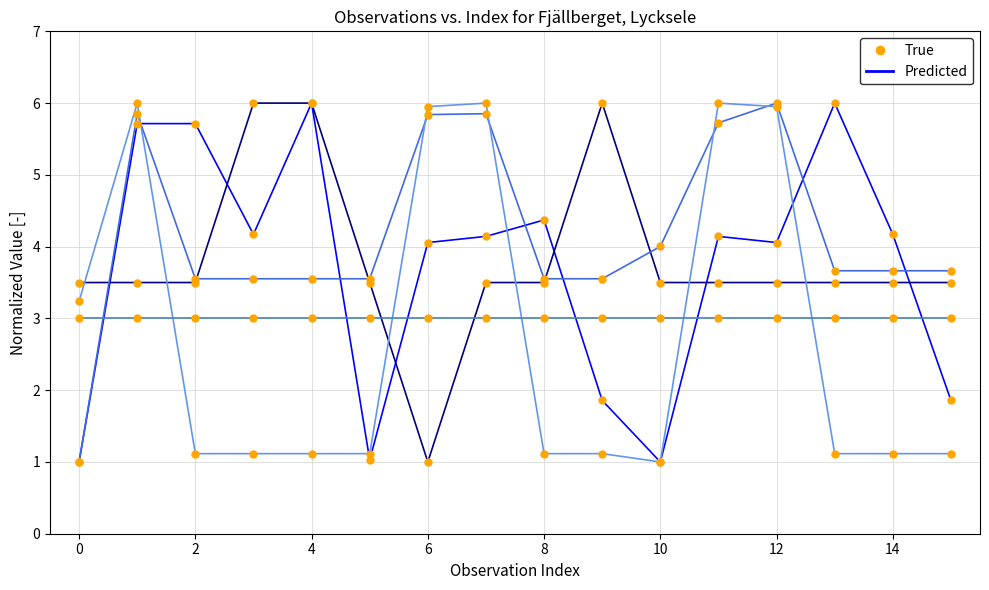

What is the minimum value shown in the chart?

1.0